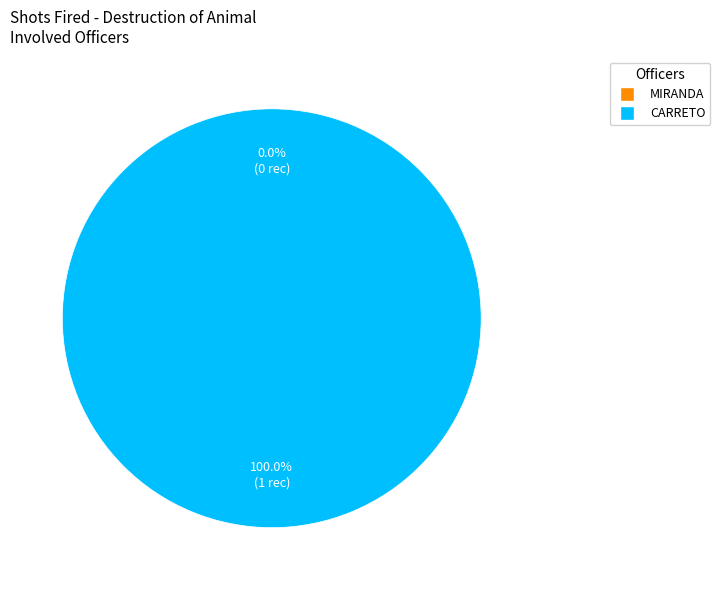

Which slice is the smallest?

MIRANDA